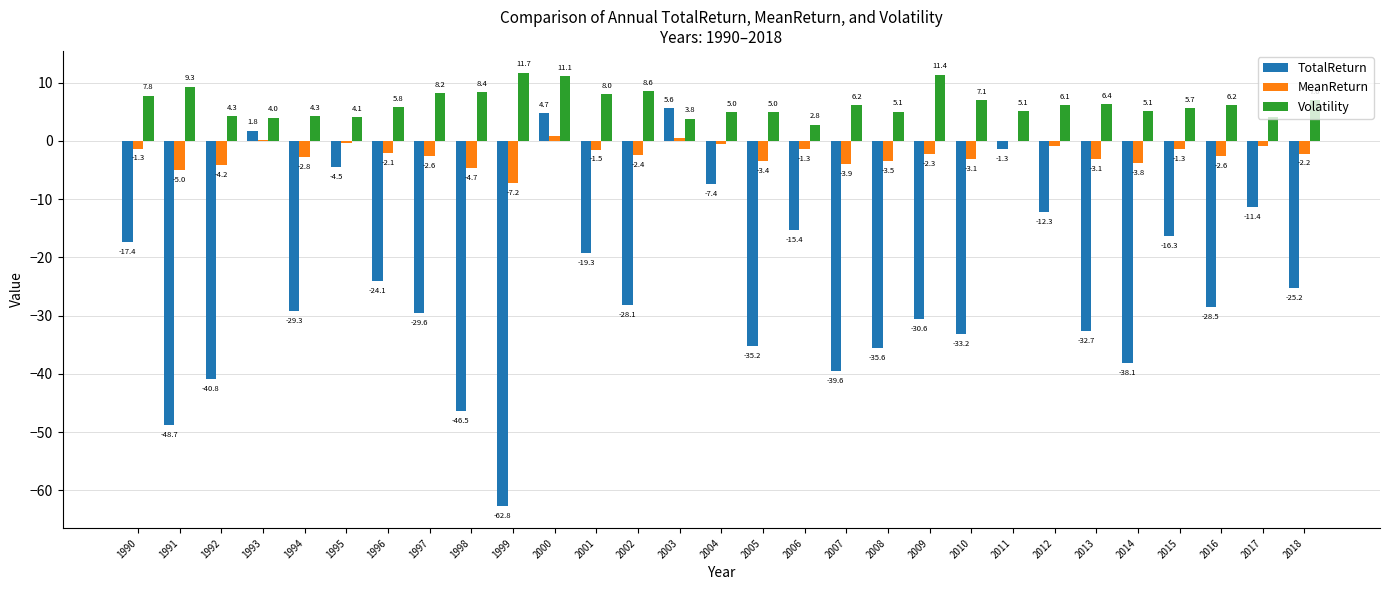

What is the difference between the MeanReturn values at 1998 and 2008?

1.2